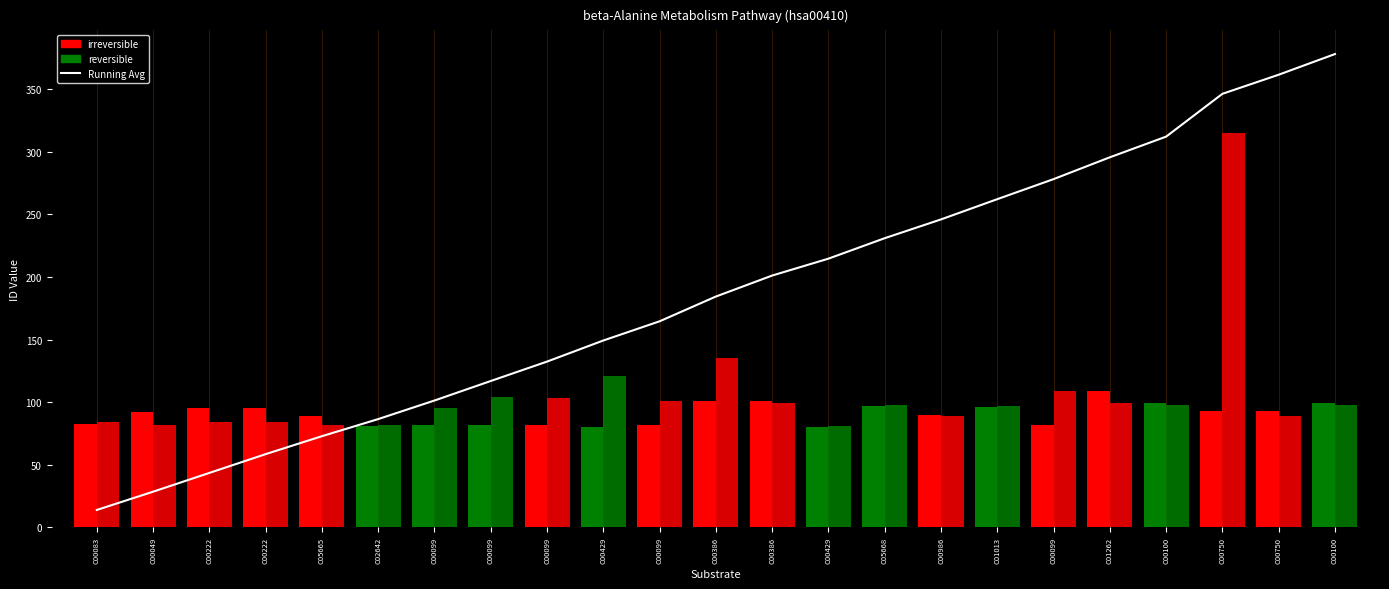

The productId_1 series shows 121.0 at C00429. True or false?

True